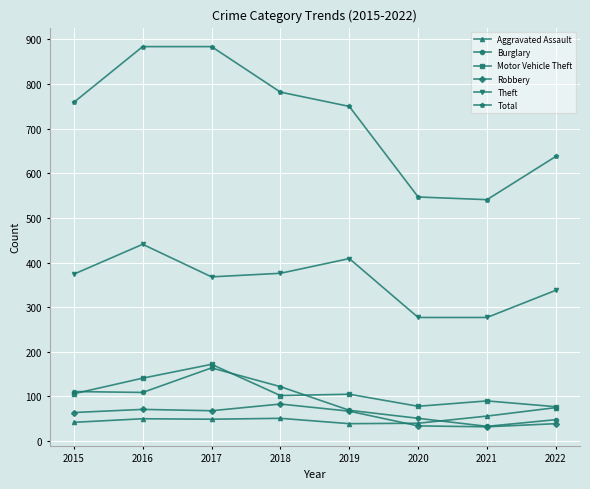

True or false: Theft and Aggravated Assault cross at least once.

False